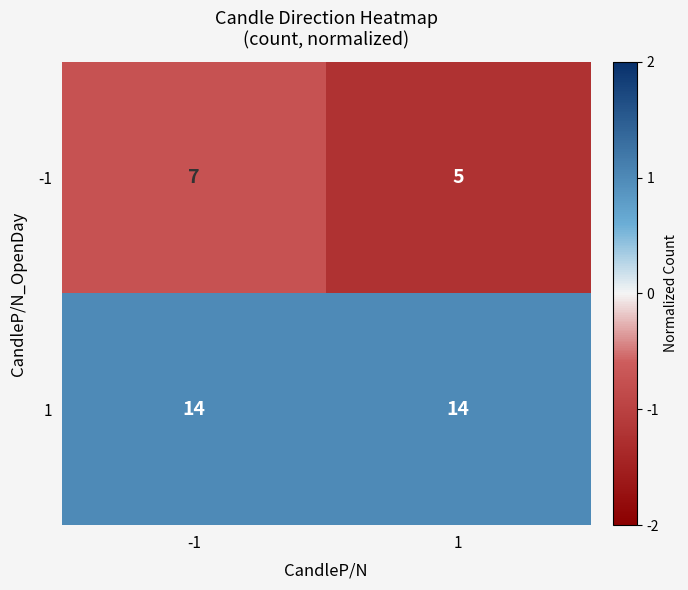

Reading left to right, transcribe all the data shown in this chart.

-1: -1=7	1=5
1: -1=14	1=14